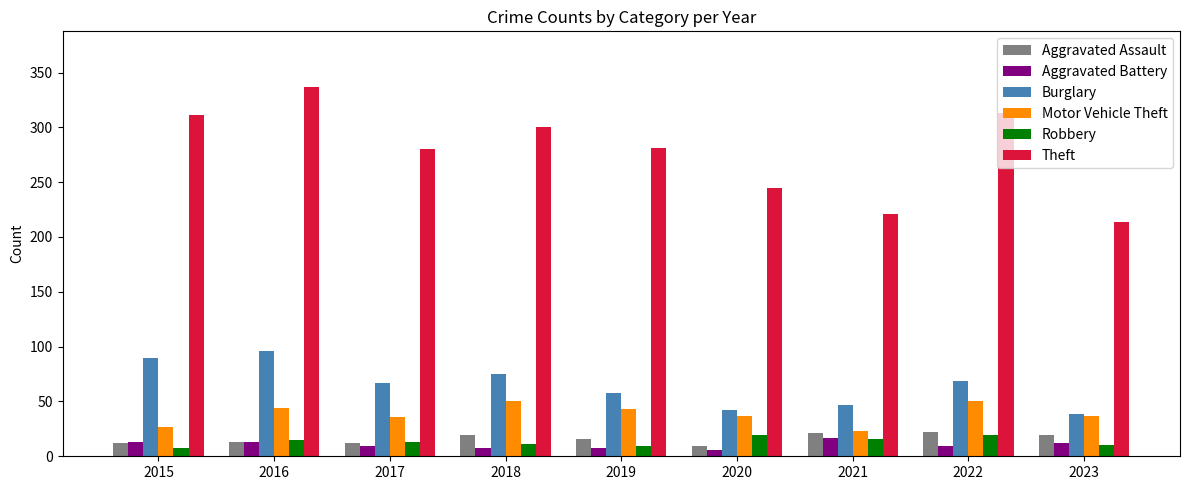

How many series are shown in this chart?

6